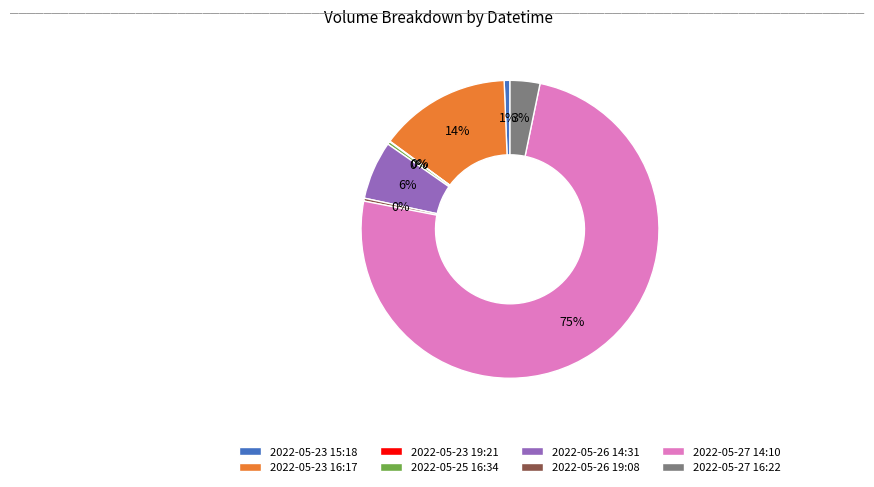

Combined, do 2022-05-27 16:22 and 2022-05-23 16:17 account for over 50%?

No